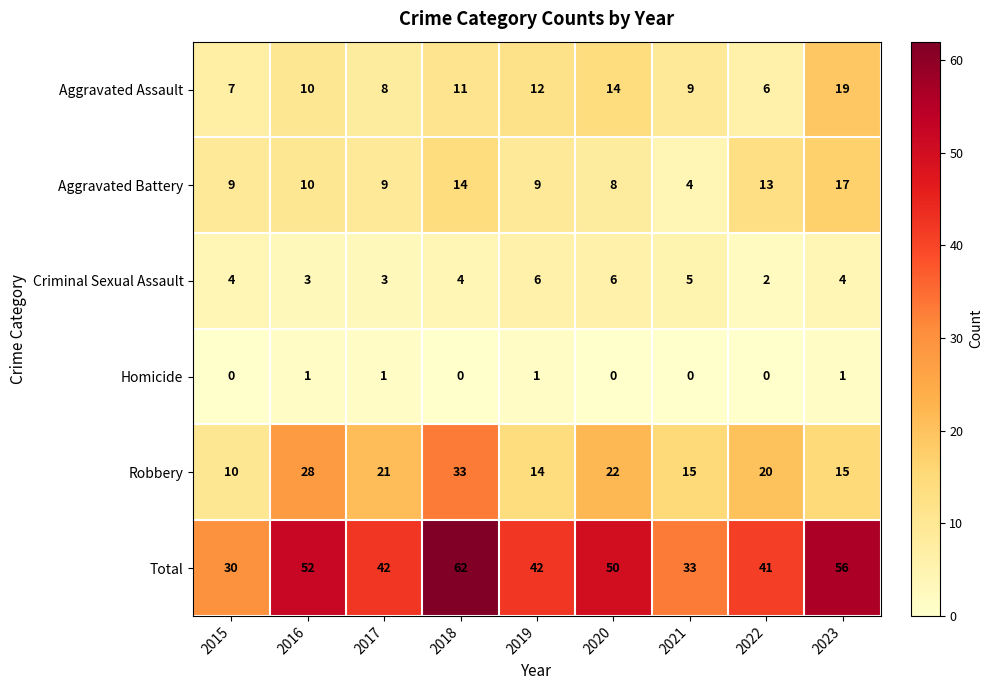

What is the maximum value for Aggravated Battery?

17